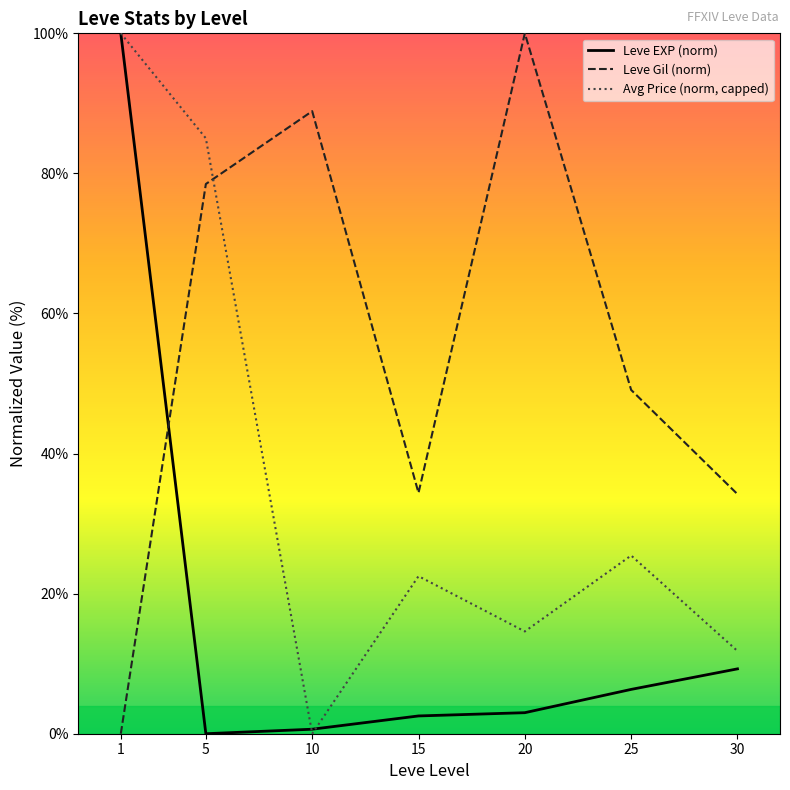

Which series has the largest total across all categories?

Leve Gil (norm)